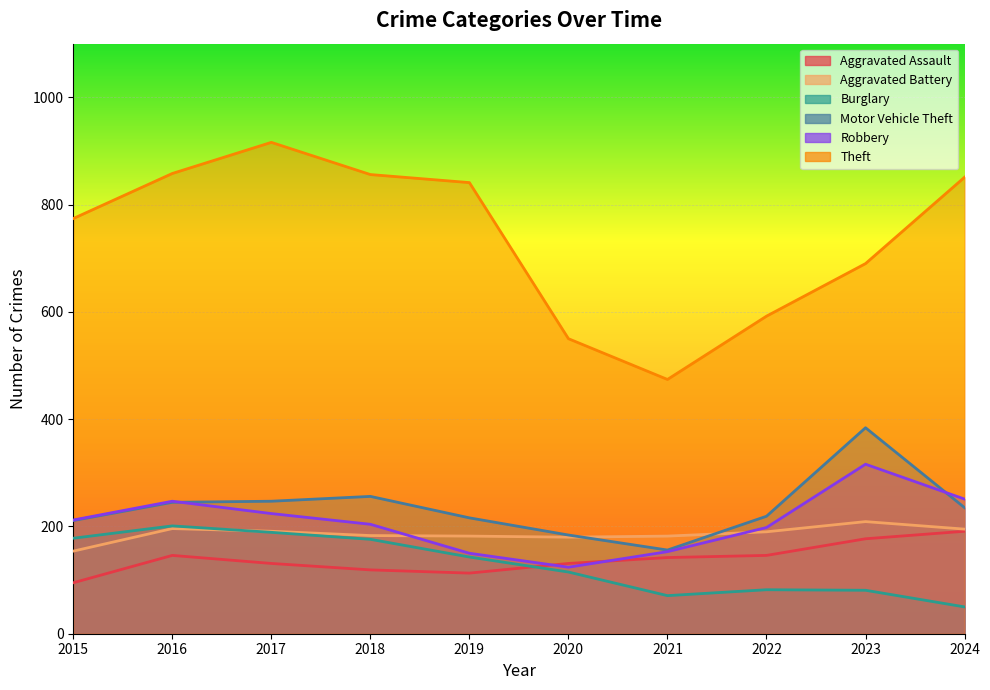

Which label corresponds to the smallest value in the chart?

2024